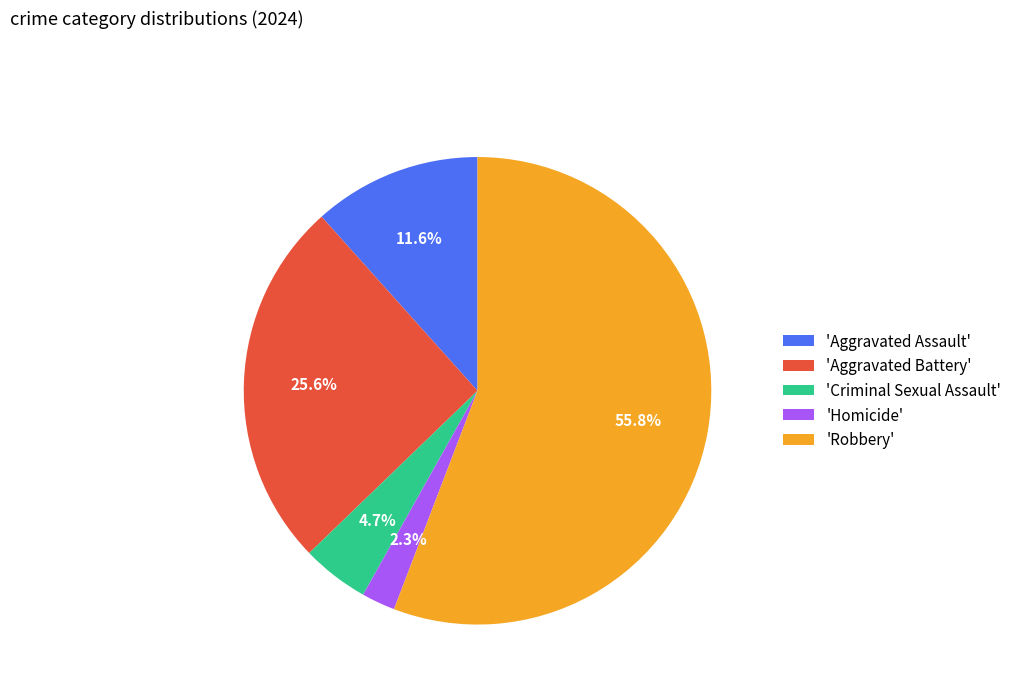

Approximately how many times larger is the value at 'Criminal Sexual Assault' compared to 'Aggravated Assault'?

0.4